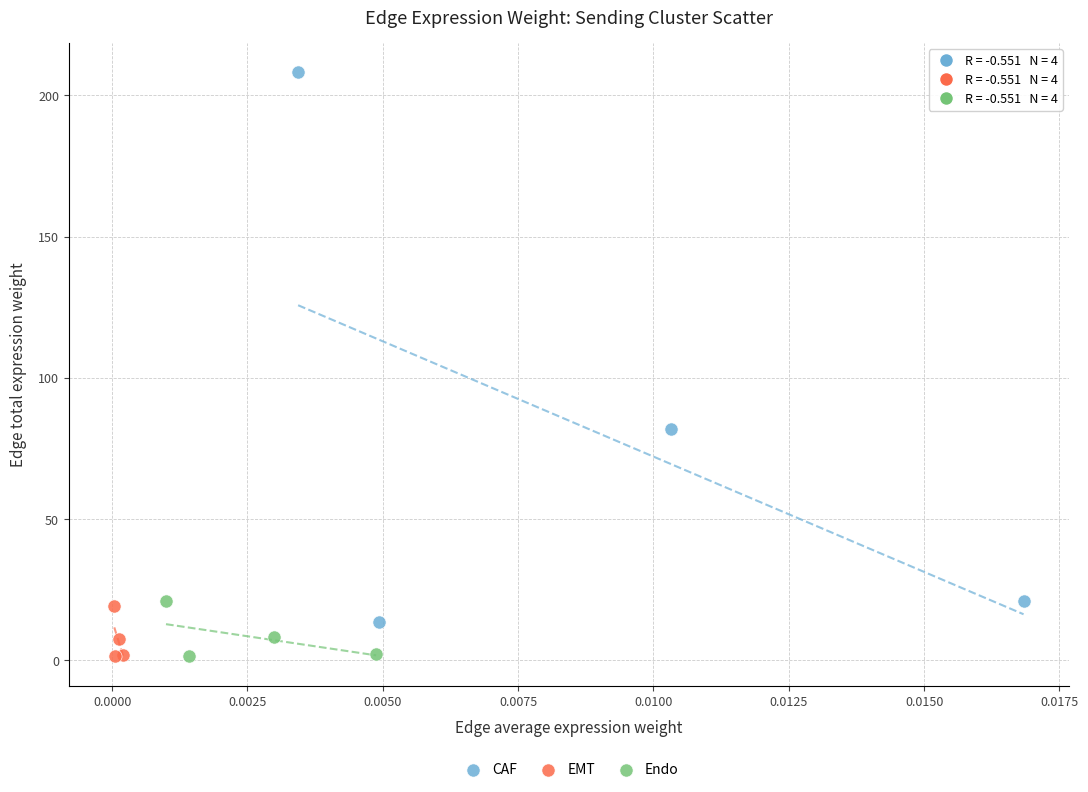

Which series contains the highest Y value?

CAF